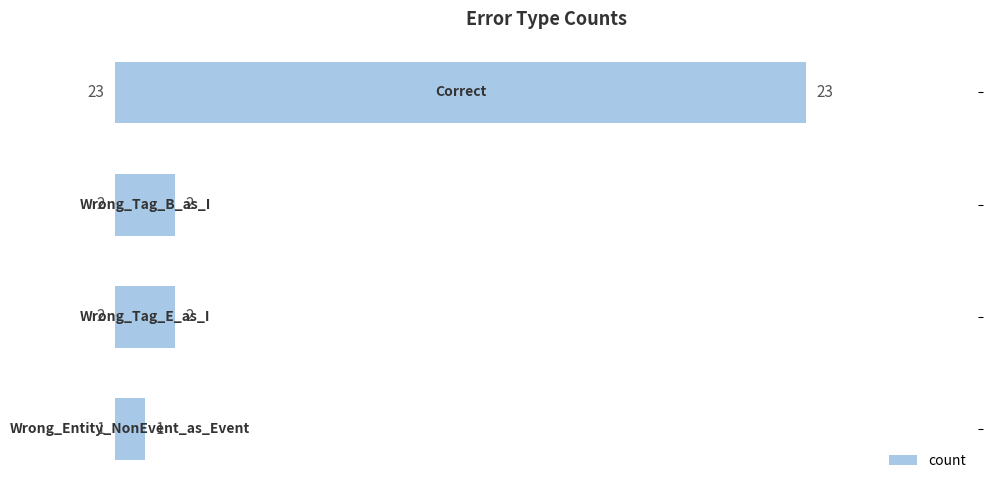

What is the average value?

7